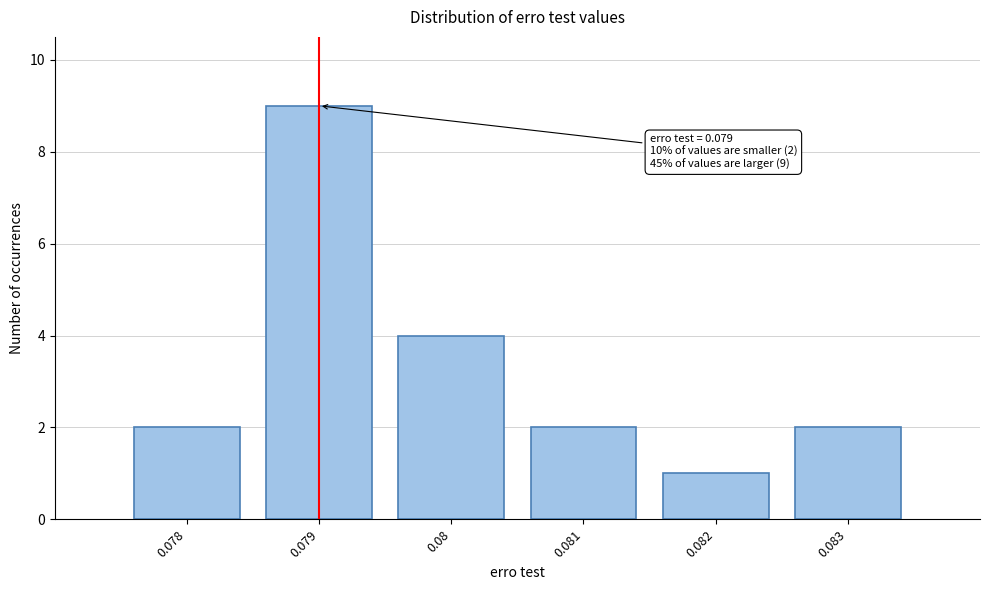

Reading left to right, transcribe all the data shown in this chart.

0.078=2	0.079=9	0.08=4	0.081=2	0.082=1	0.083=2